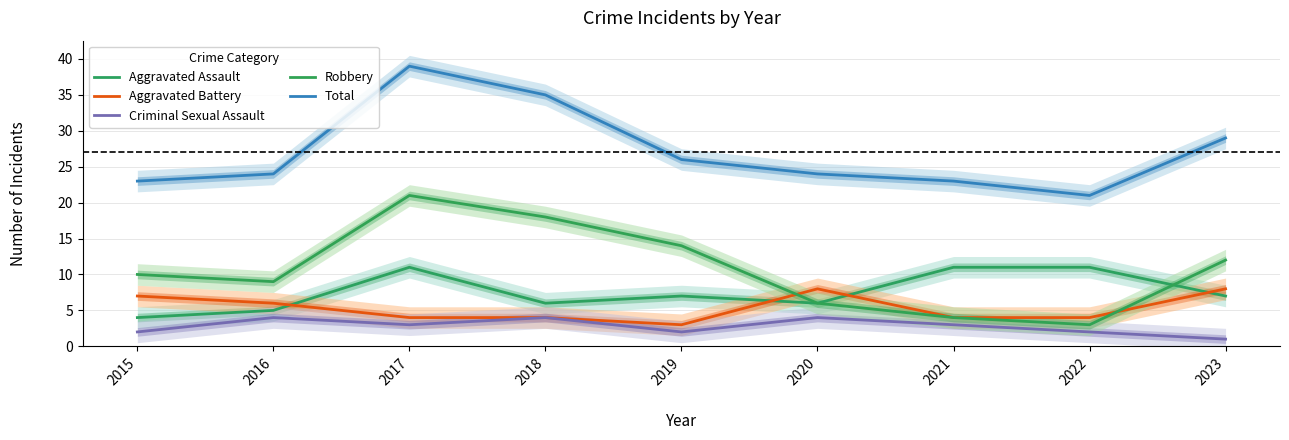

How many Aggravated Battery values are between 4 and 7?

6